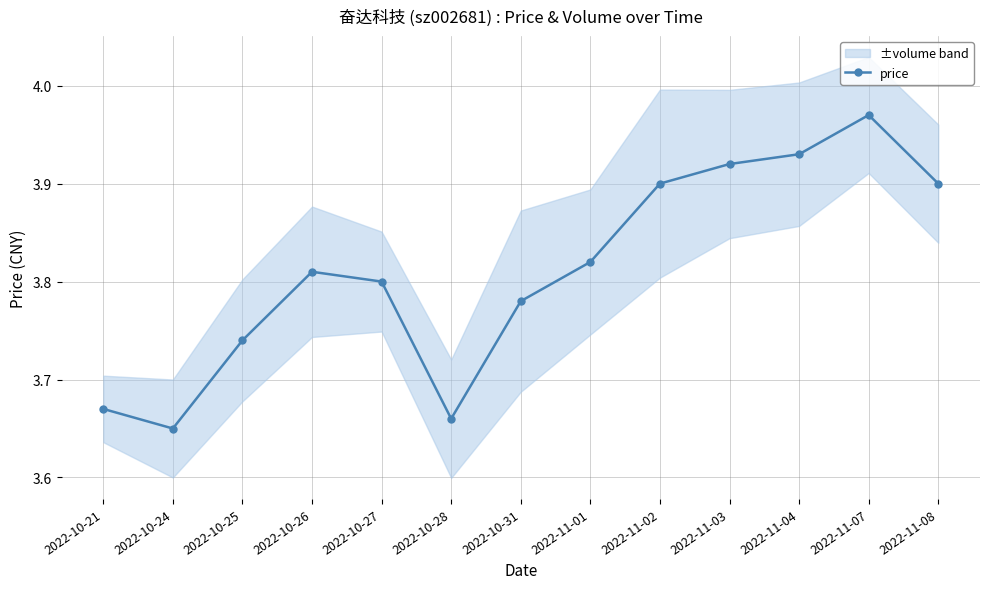

What is the sum of the values at 2022-11-02 and 2022-11-04?

7.8